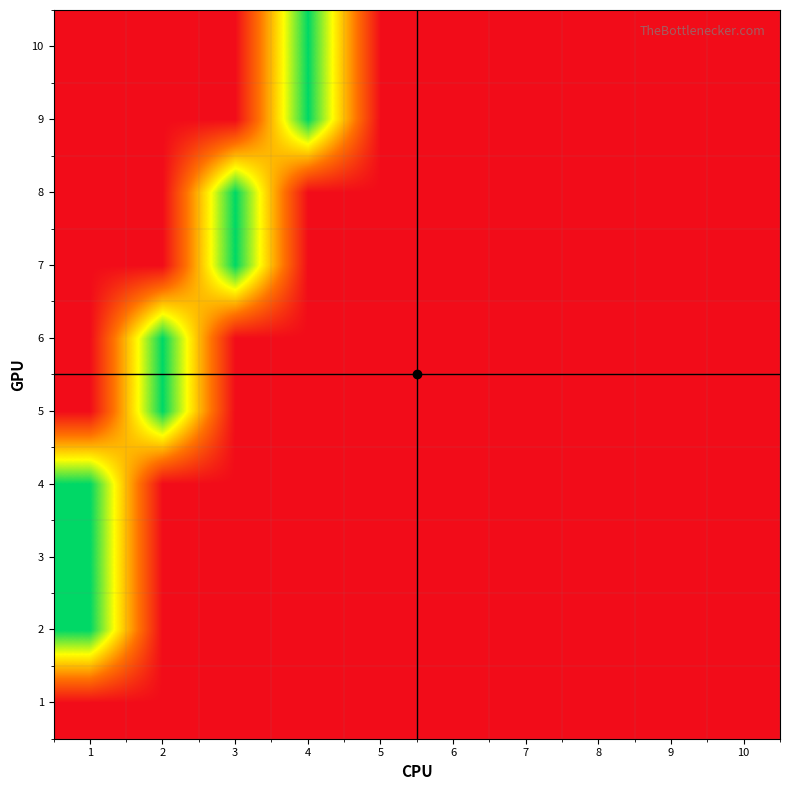

What is the maximum value shown in the chart?

1